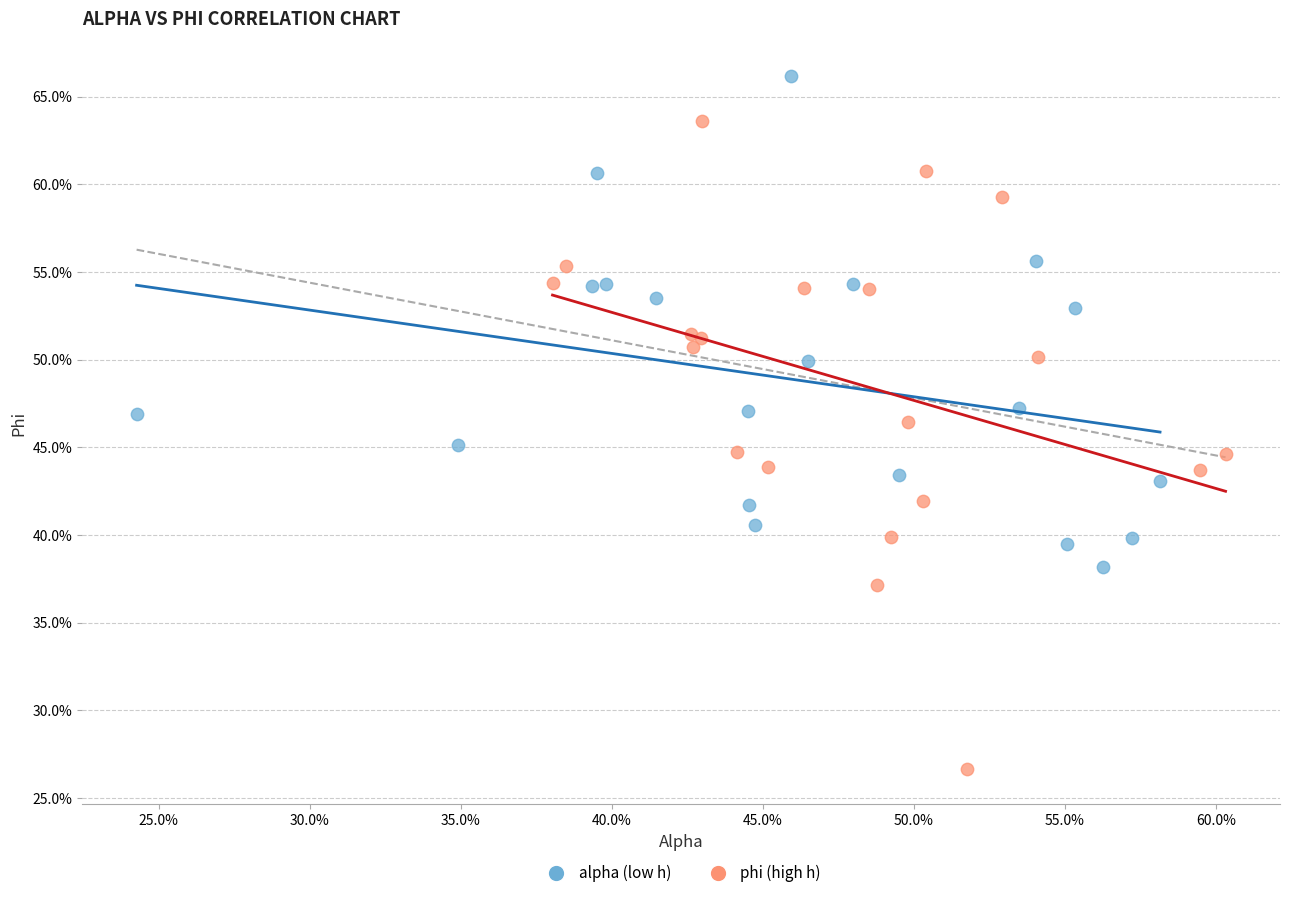

What are all the series names shown in the legend?

alpha (low h), phi (high h)